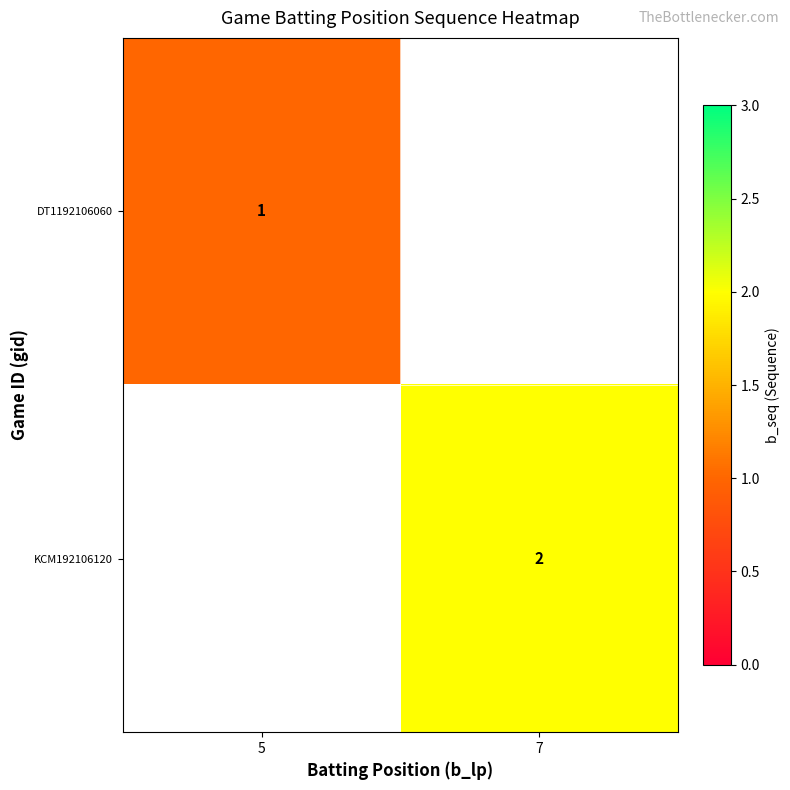

The value of DT1192106060 at 5 is 1. True or false?

True